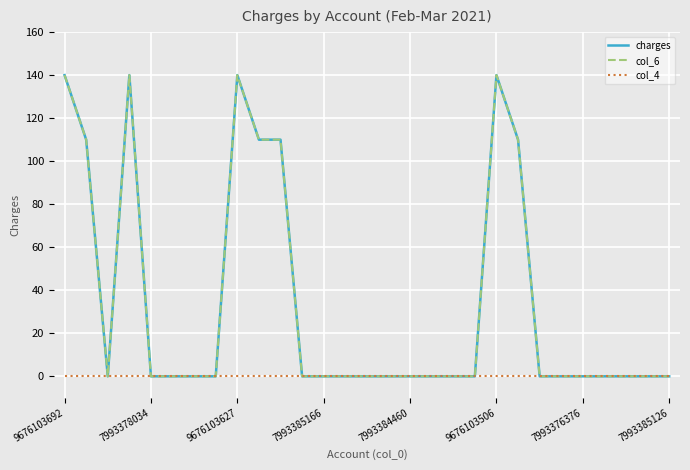

True or false: col_4 and col_6 cross at least once.

False